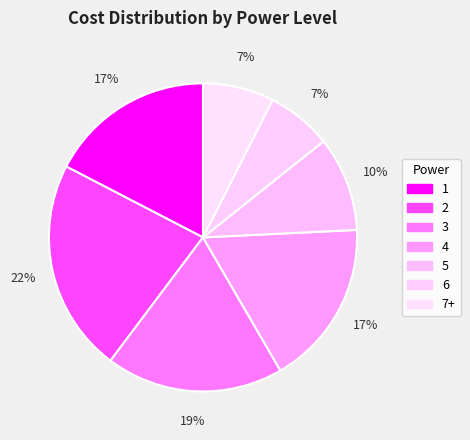

Which slice is the largest?

2